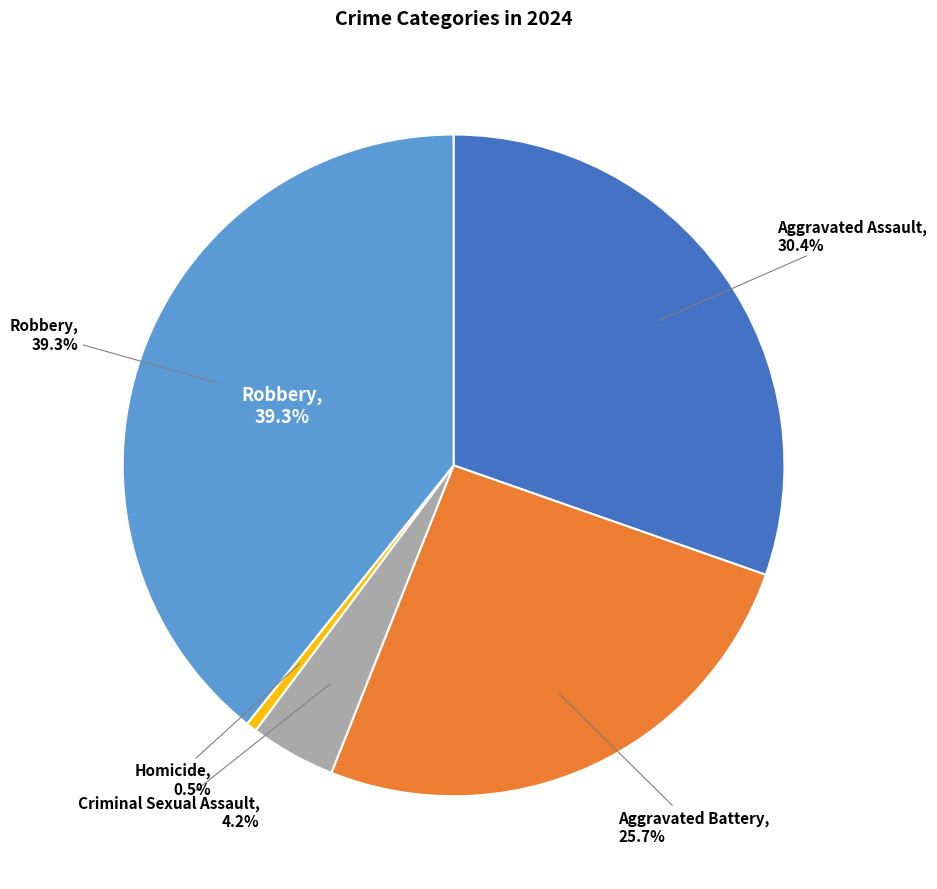

Approximately how many times larger is the value at Robbery compared to Homicide?

75.0